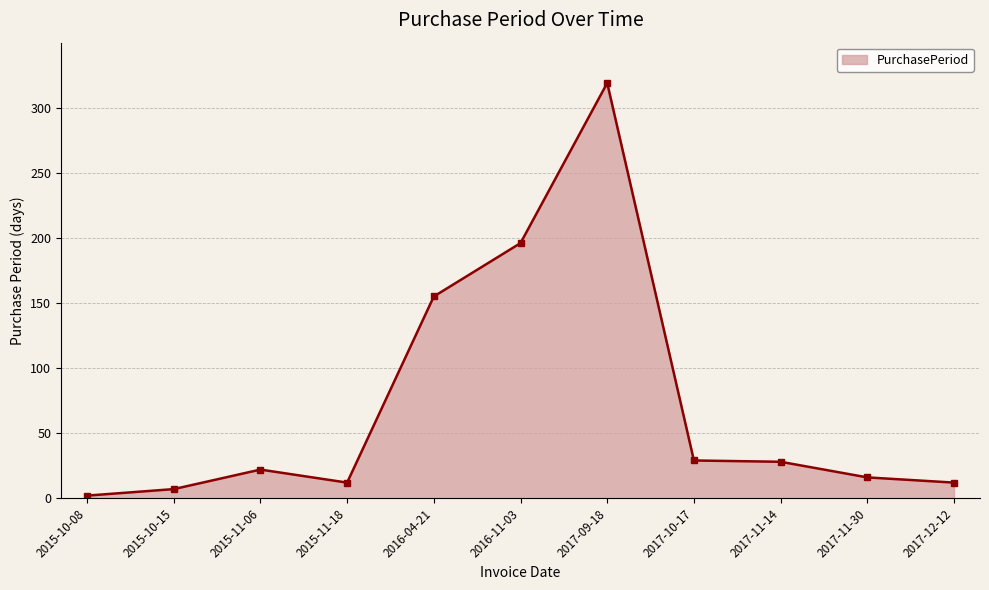

Where is the first local maximum?

2015-11-06